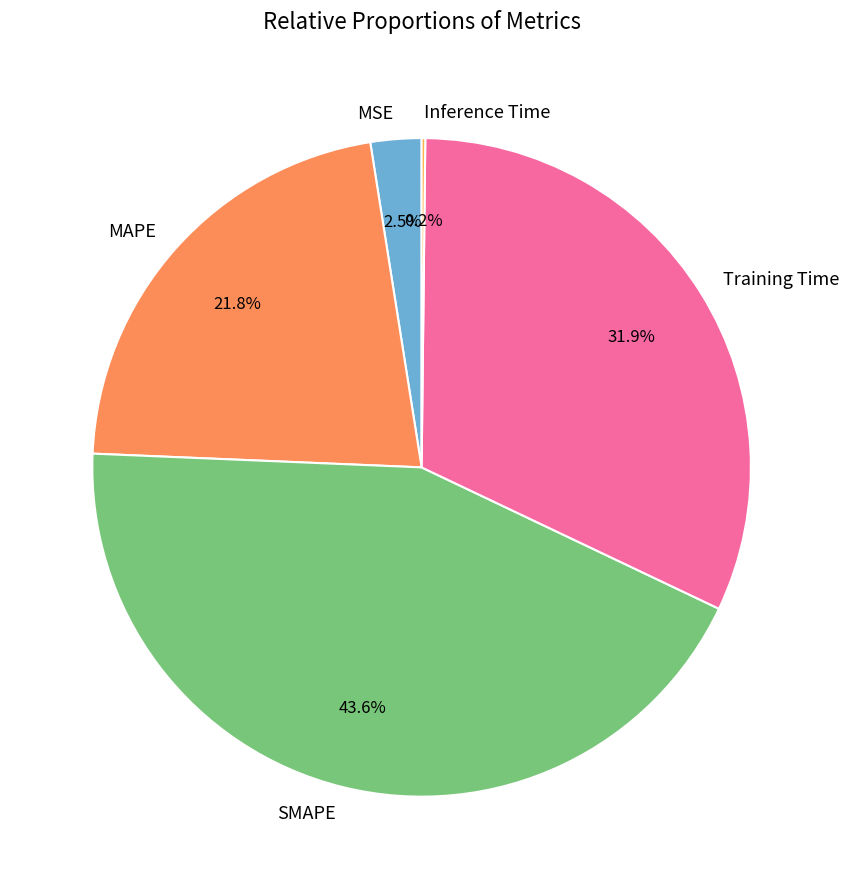

To the nearest percent, what is the difference between the MSE and MAPE slice percentages?

19%